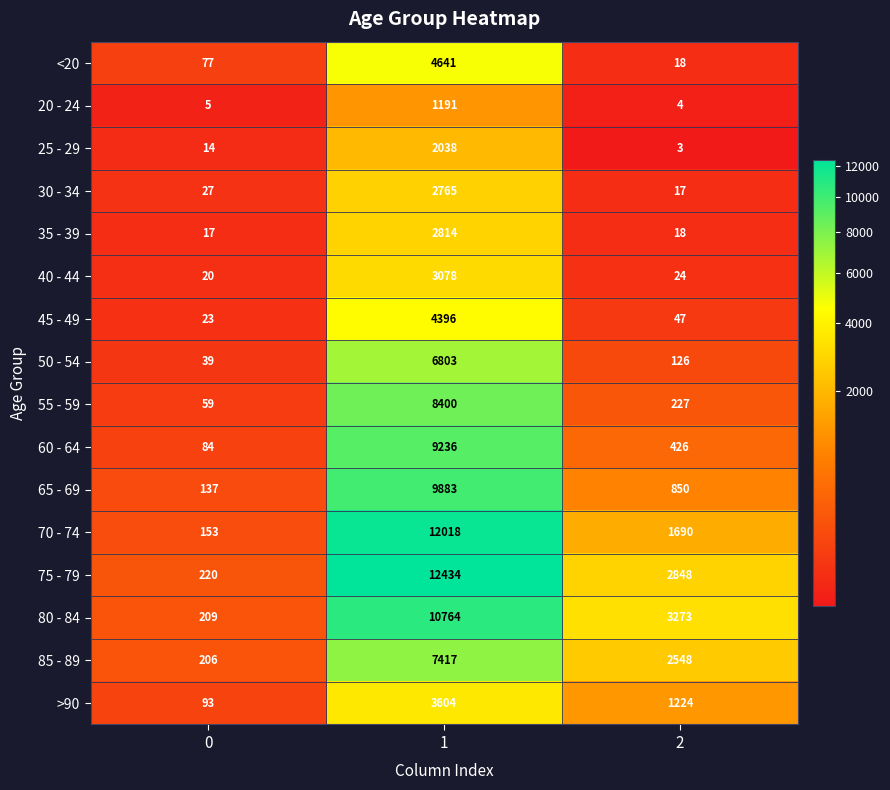

Is it true that 80 - 84 equals 354 at 0?

False